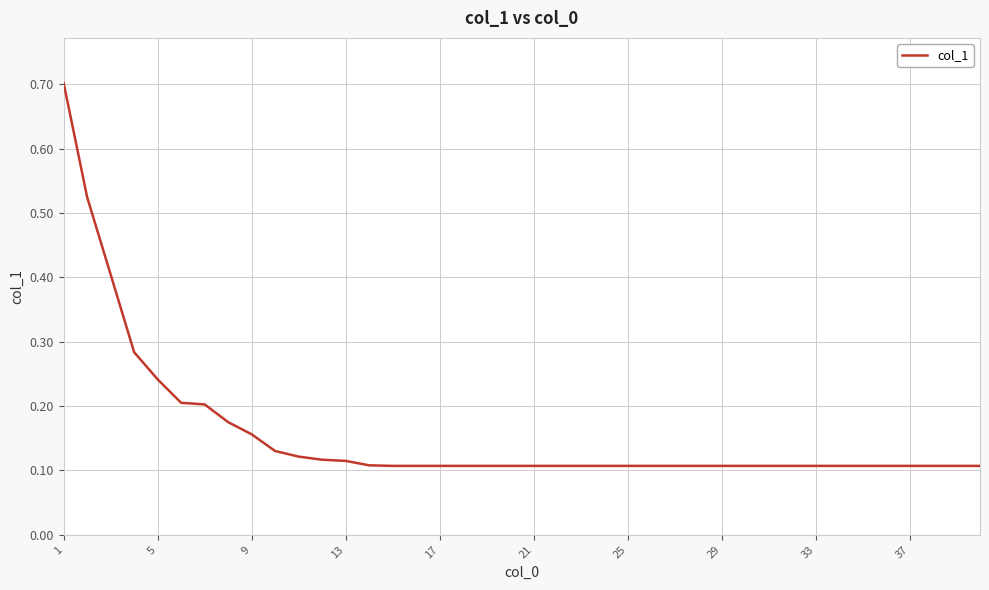

What is the difference between the maximum and minimum values?

0.6